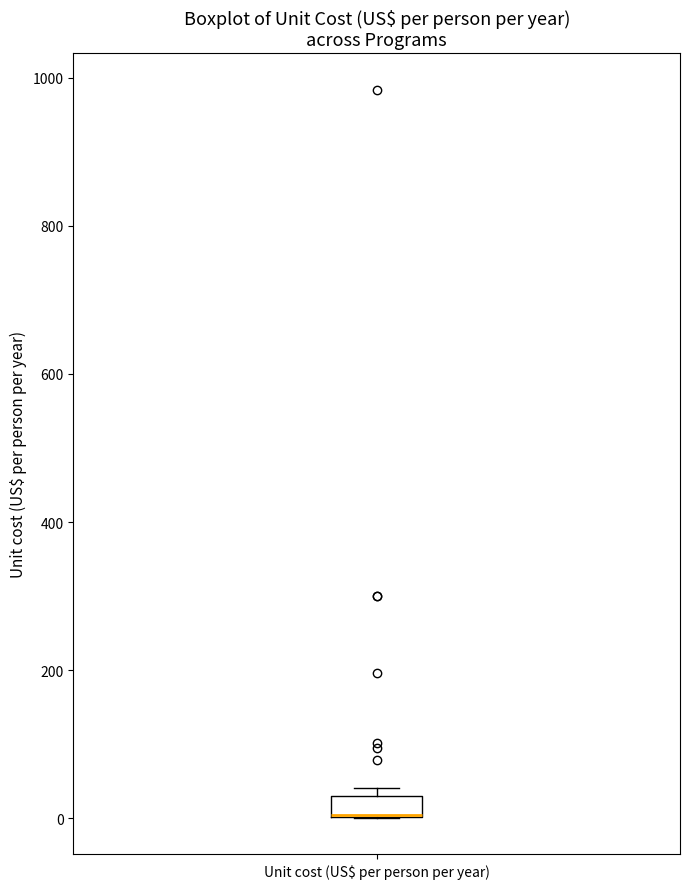

Where is the lower edge of the box for Unit cost (US$ per person per year) on the y-axis? The values are not printed on the chart, so give them approximately, as read against the axis.

0